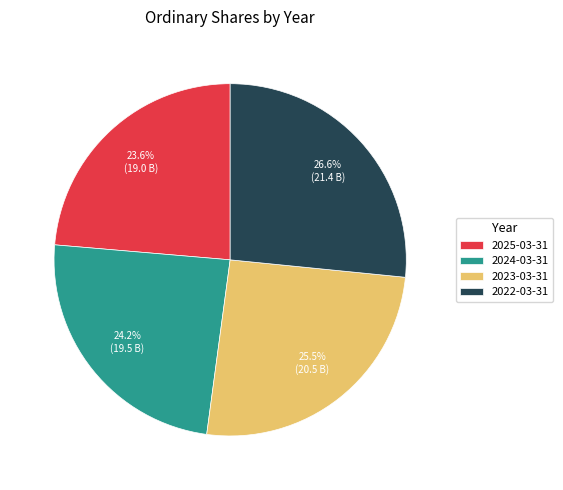

What percentage is the 2024-03-31 slice, to the nearest percent?

24%